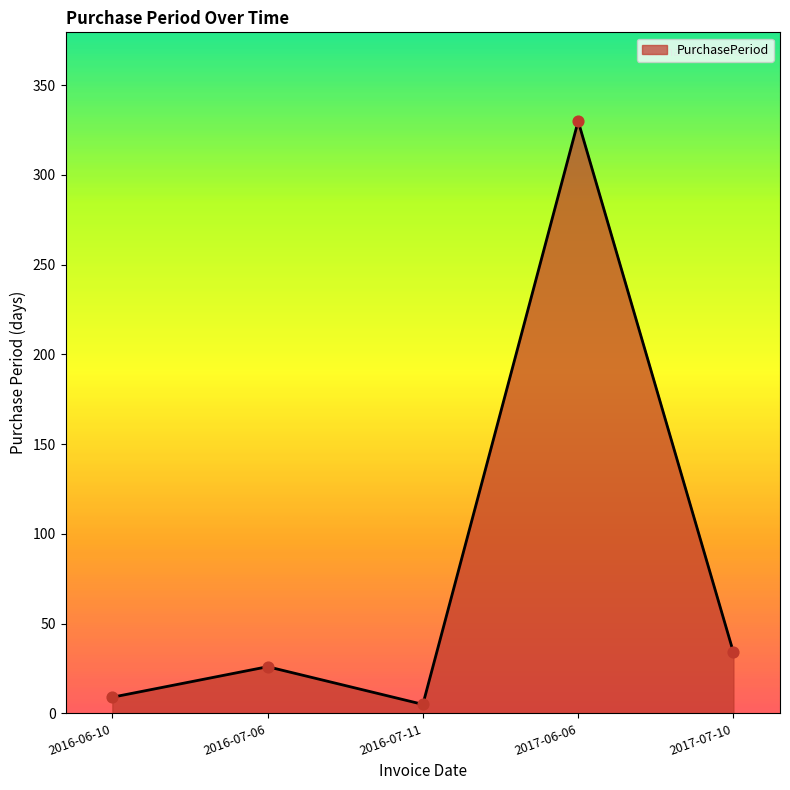

What is the ratio of the value at 2017-06-06 to the value at 2016-07-11?

66.0